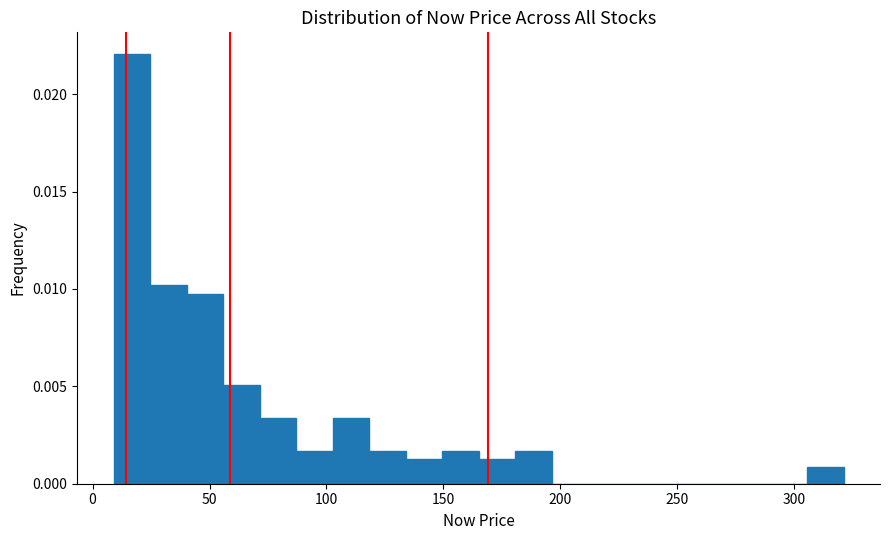

Read against the x-axis, roughly where is the centre of the tallest bar?

15